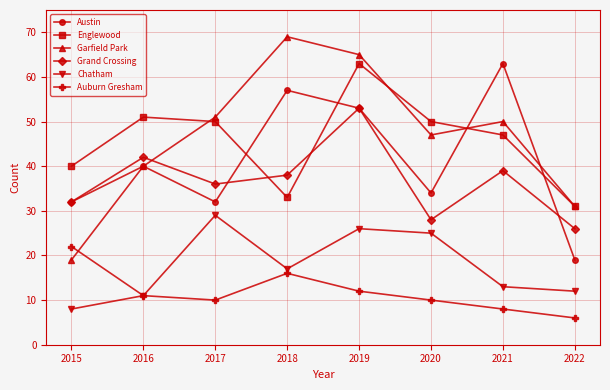

Which series has the largest total across all categories?

Garfield Park